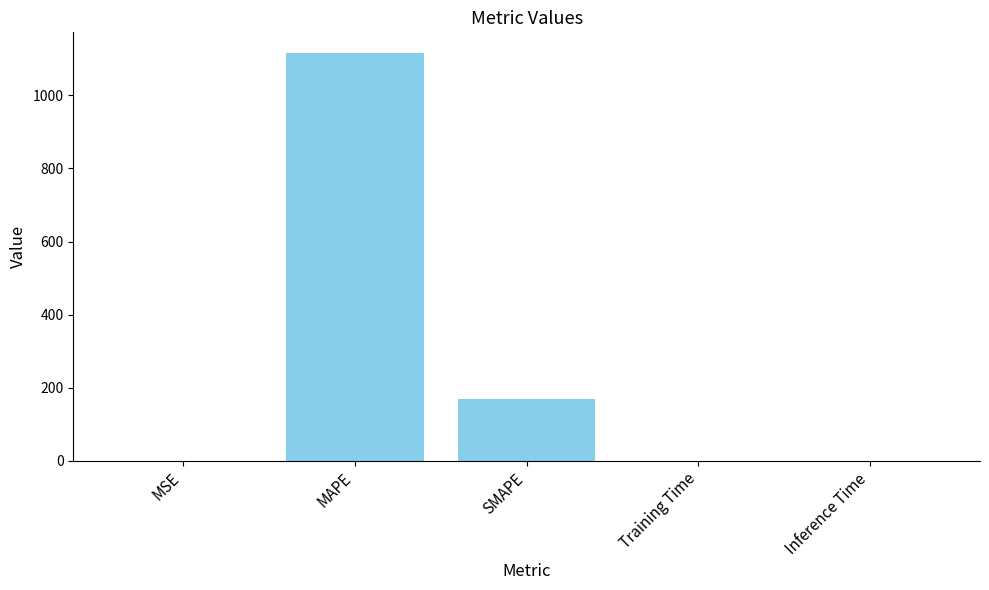

Which has a higher value, SMAPE or Training Time?

SMAPE